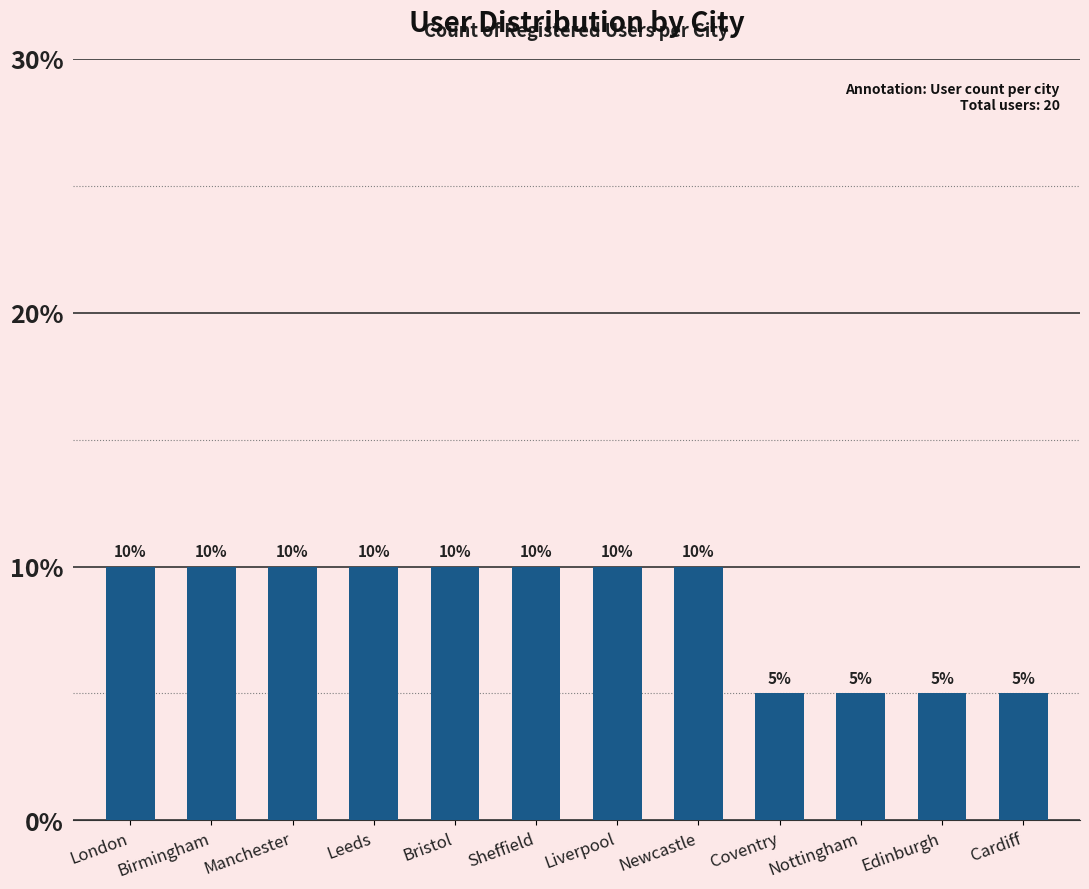

What is the difference between the second highest and second lowest values?

5